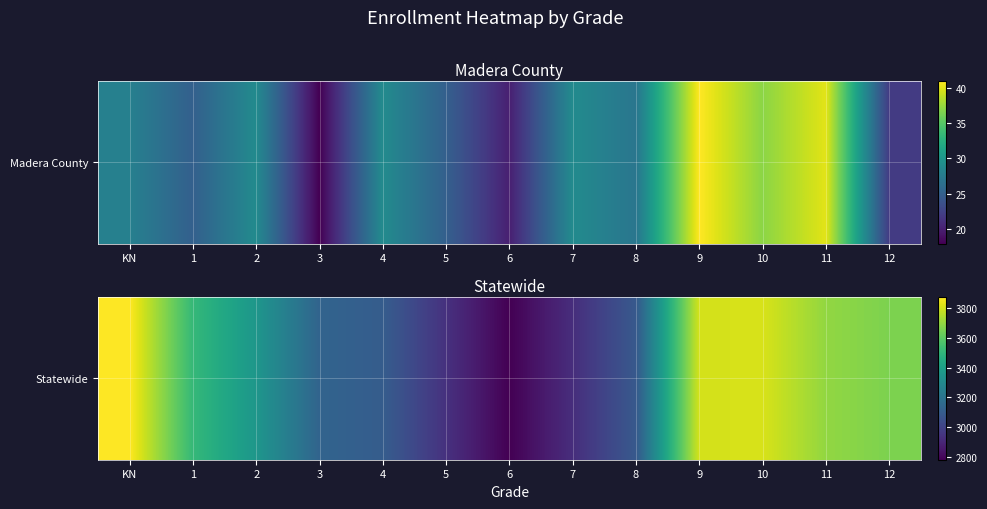

At which category does the chart reach its peak across all series?

KN